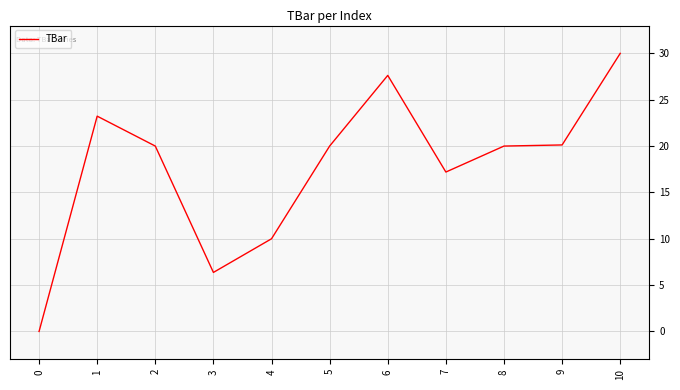

What is the average value?

17.7